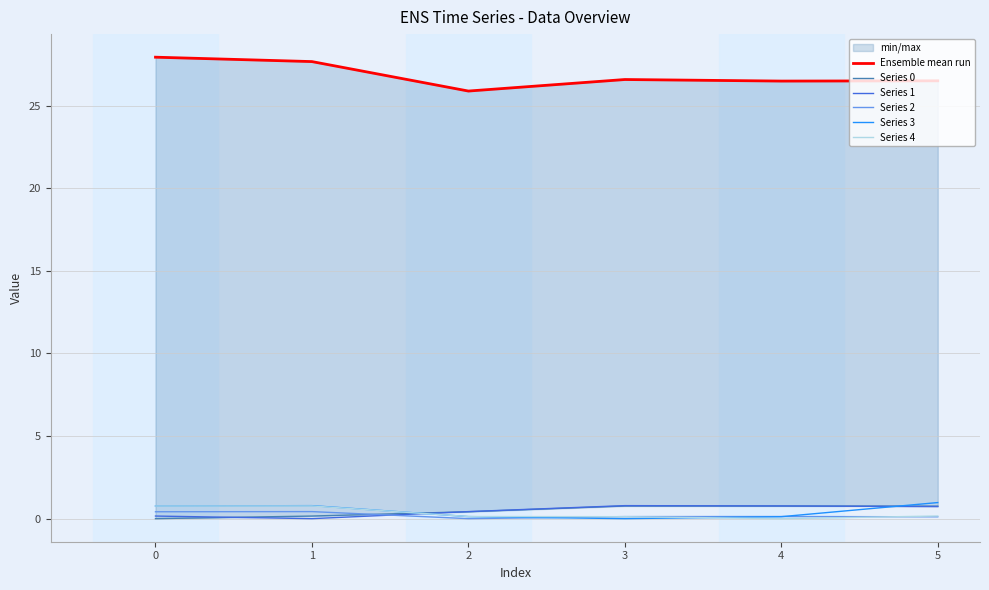

True or false: Ensemble mean run and Series 1 intersect in this chart.

False